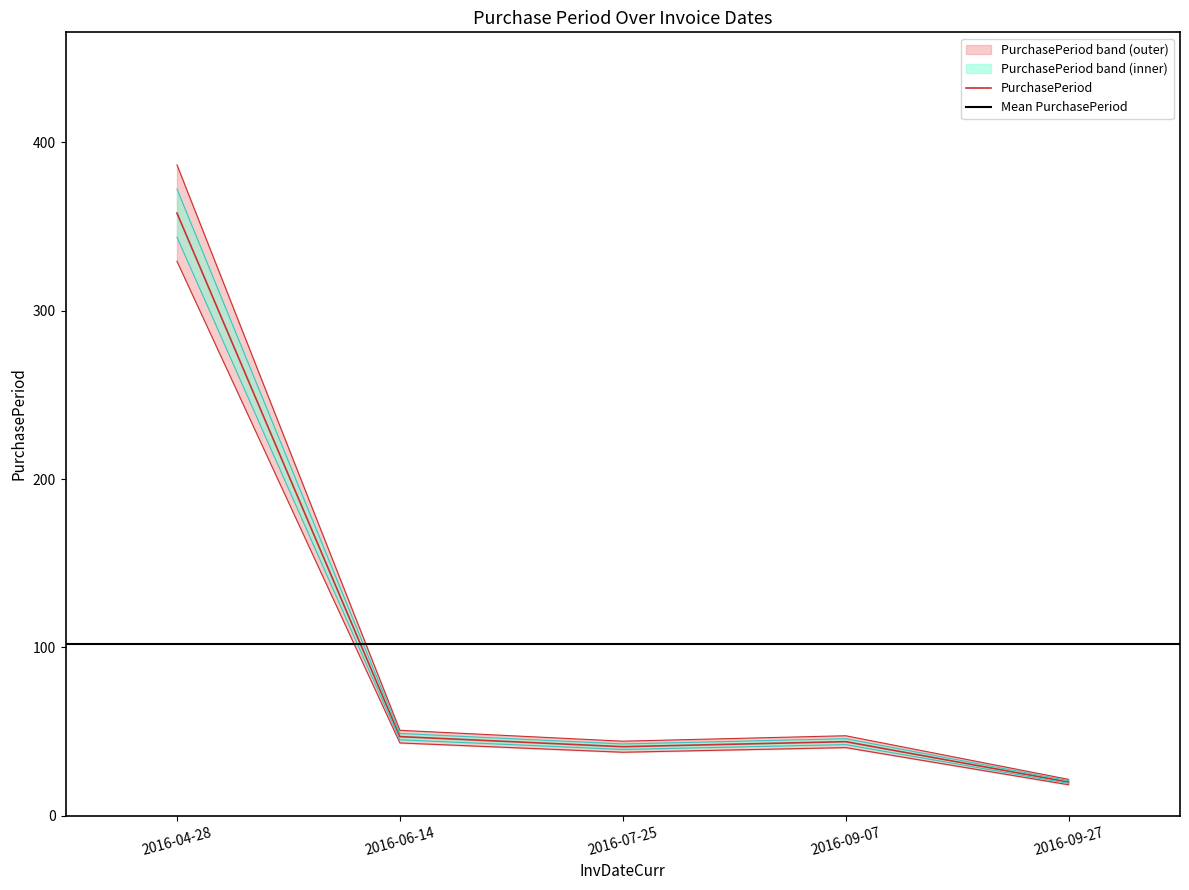

Which has a higher value, 2016-09-27 or 2016-07-25?

2016-07-25